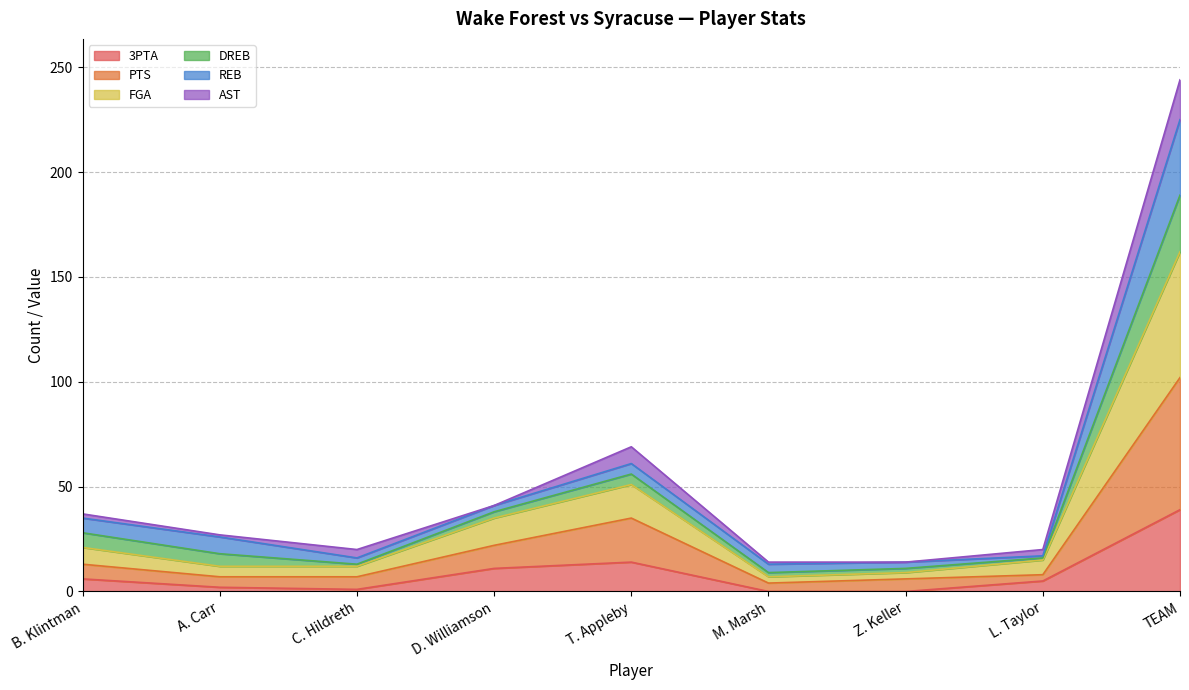

At which category is the sum across all series the highest?

TEAM